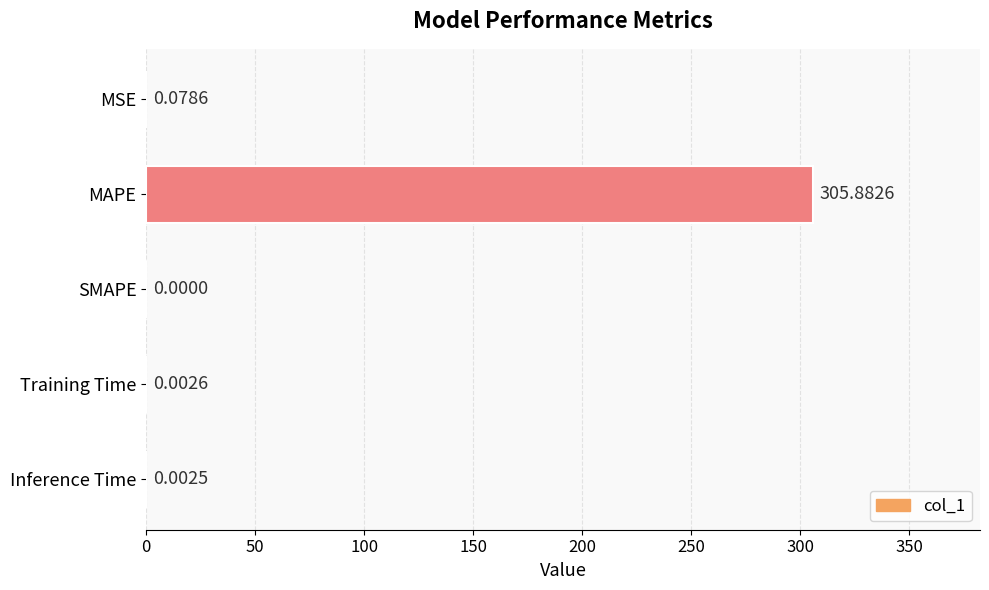

Are the bars horizontal?

Yes